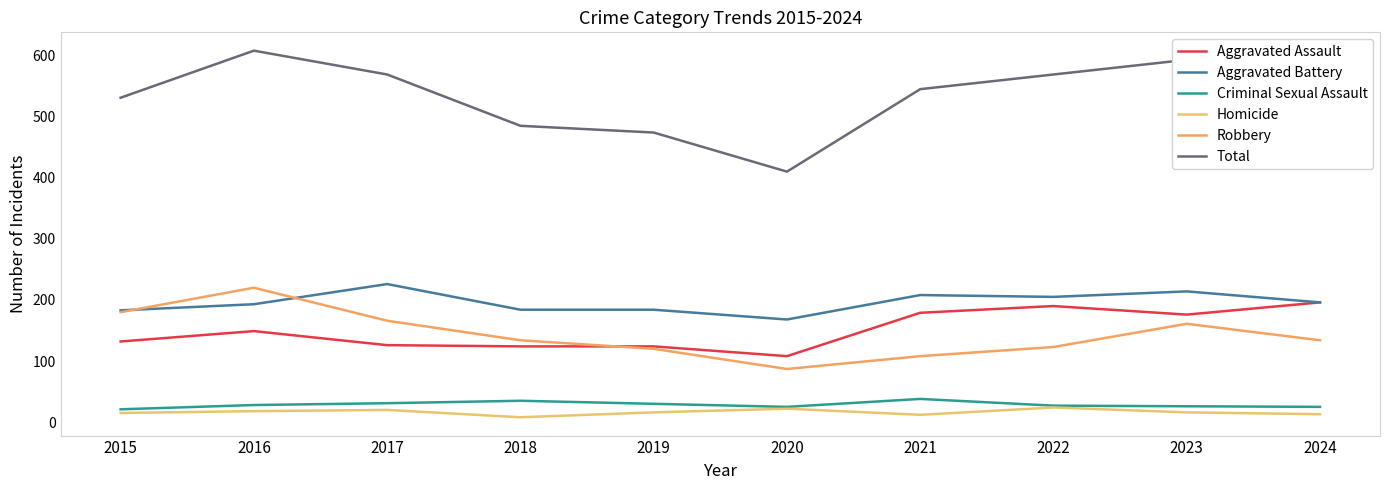

Between which two adjacent categories do Aggravated Battery and Robbery first intersect?

2015 and 2016